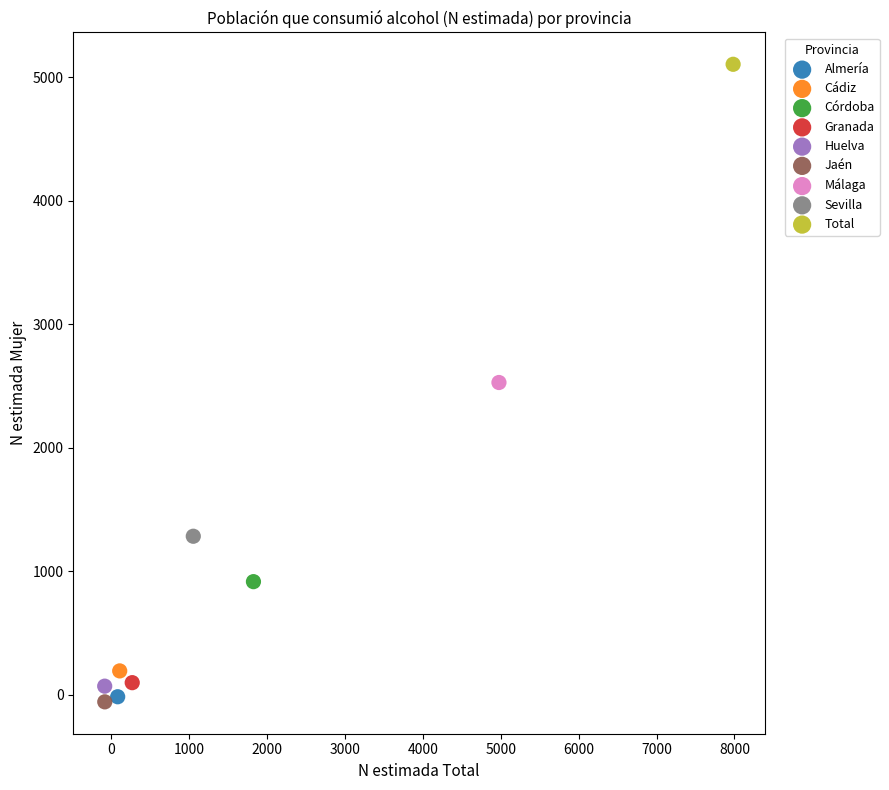

What are all the series names shown in the legend?

Almería, Cádiz, Córdoba, Granada, Huelva, Jaén, Málaga, Sevilla, Total